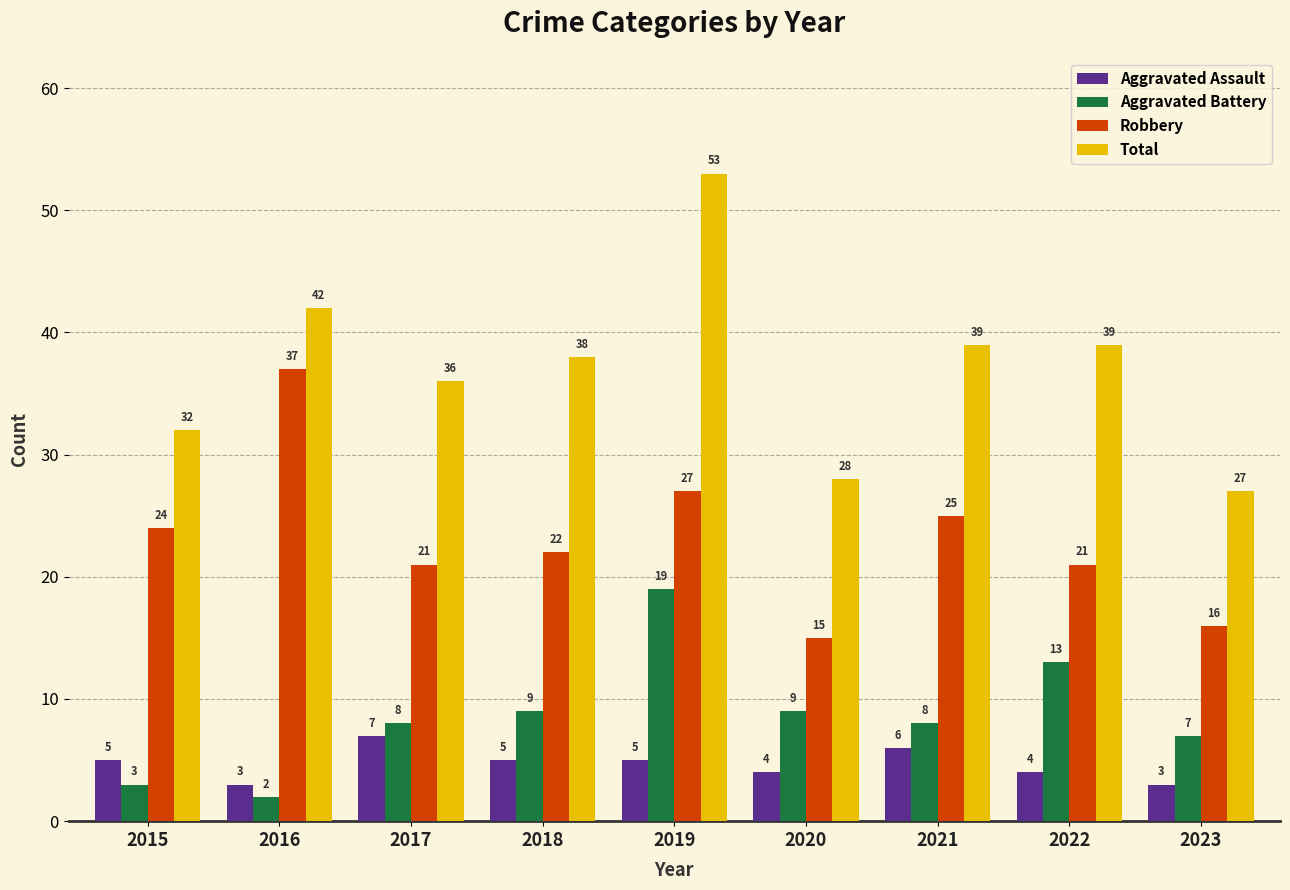

What is the total value across all series at 2016?

84